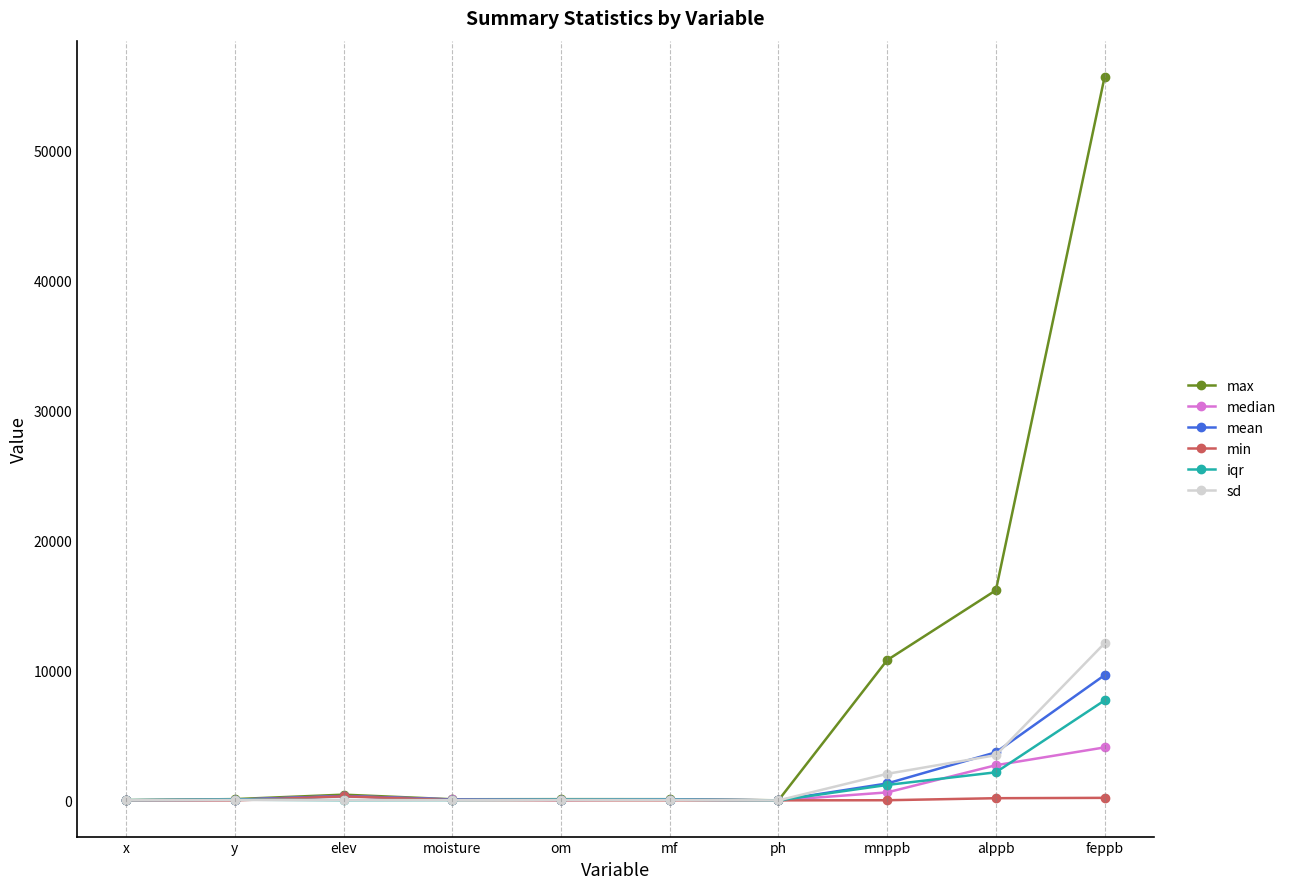

At which label does mean first exceed 68?

elev